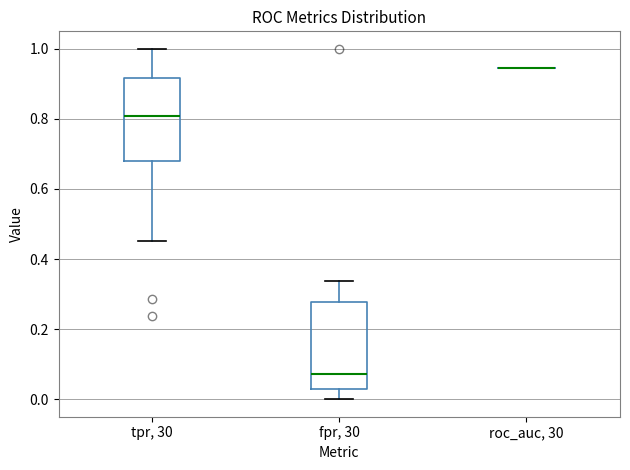

Reading left to right, transcribe this box plot: for each box, give where its median line is, the range the box spans, and where its two whiskers end, as read against the y-axis. The values are not printed on the chart, so give them approximately, as read against the axis.

tpr, 30: median 0.80, box 0.68 to 0.92, whiskers 0.46 to 1.00
fpr, 30: median 0.08, box 0.04 to 0.28, whiskers 0.00 to 0.34
roc_auc, 30: box collapsed to a line at 0.94, whiskers 0.94 to 0.94